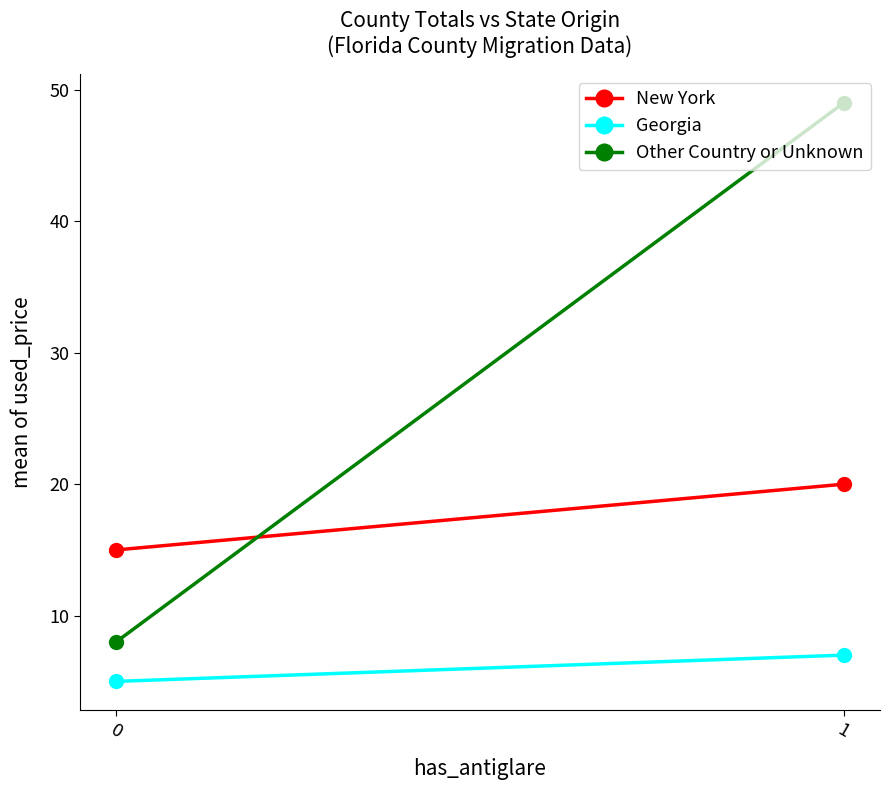

Rank the series by their average value, from highest to lowest.

Other Country or Unknown, New York, Georgia